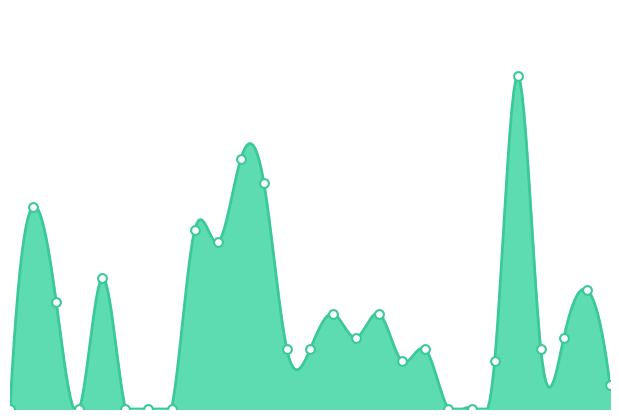

Which has a higher value, 15 or 23?

23